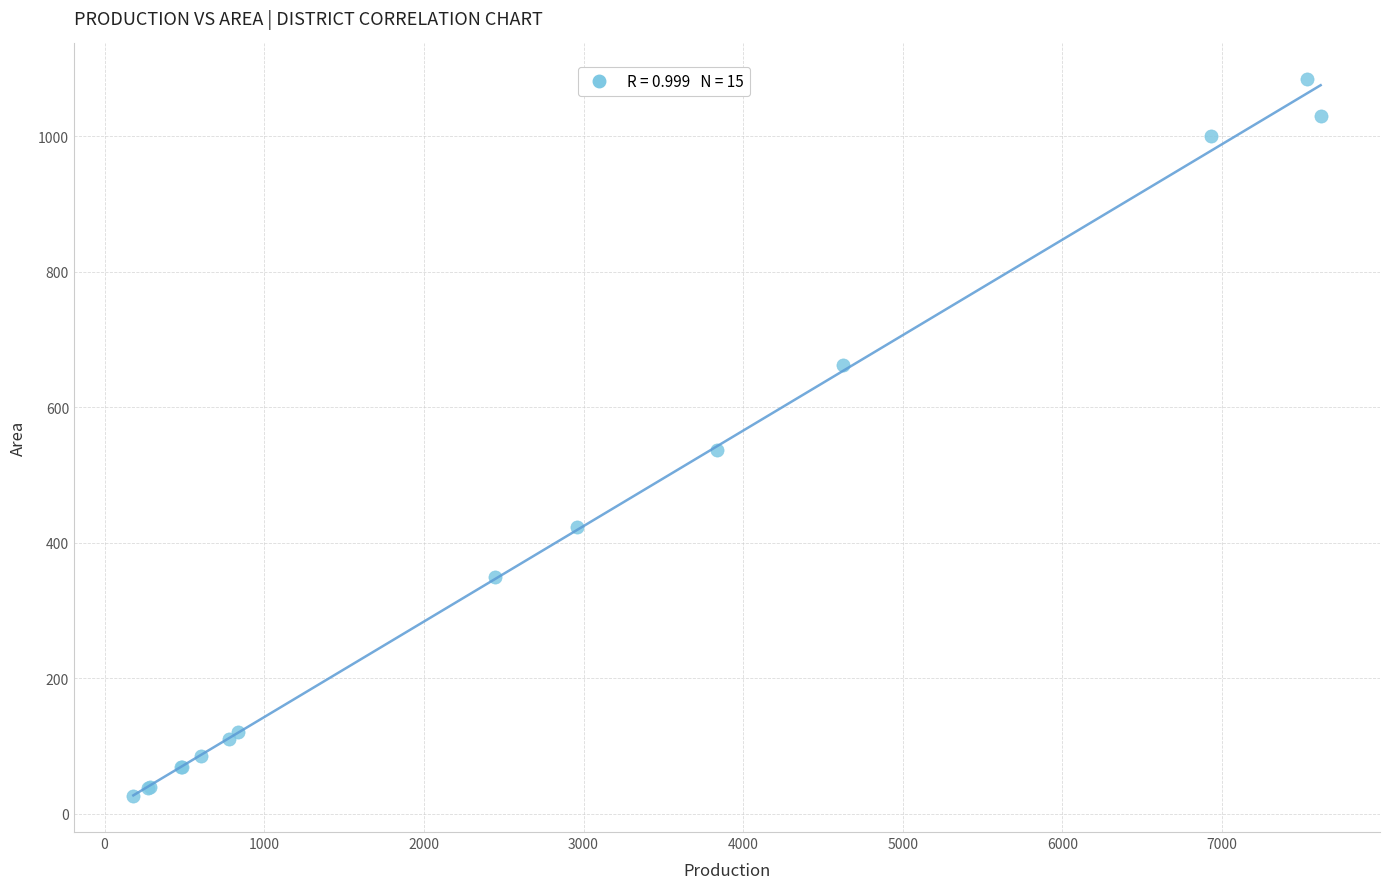

What Y value in the scatter plot is closest to 555?

537